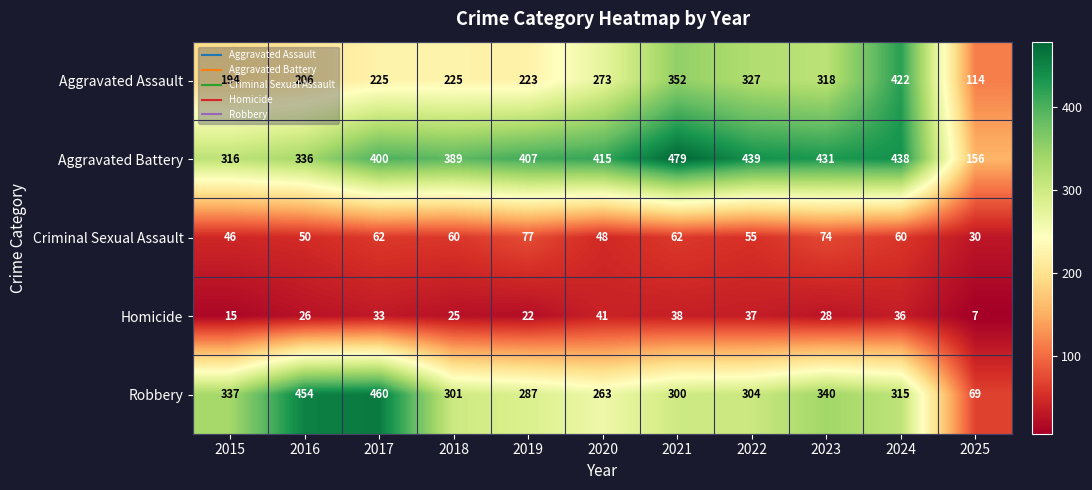

Which series has the widest spread of values?

Robbery